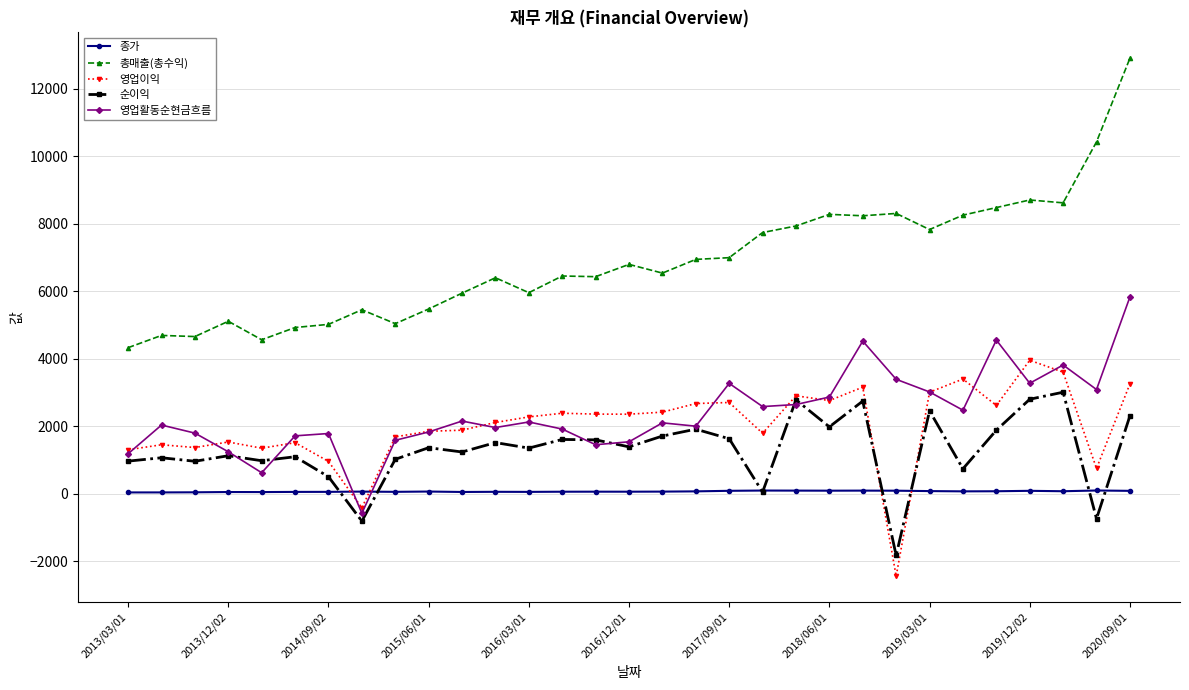

Rank the series by their maximum value, from lowest to highest.

종가, 순이익, 영업이익, 영업활동순현금흐름, 총매출(총수익)